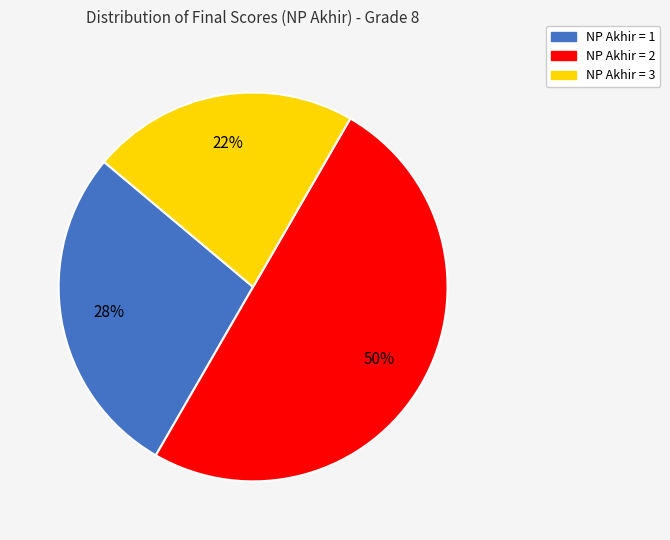

To the nearest percent, what is the average slice percentage?

33%